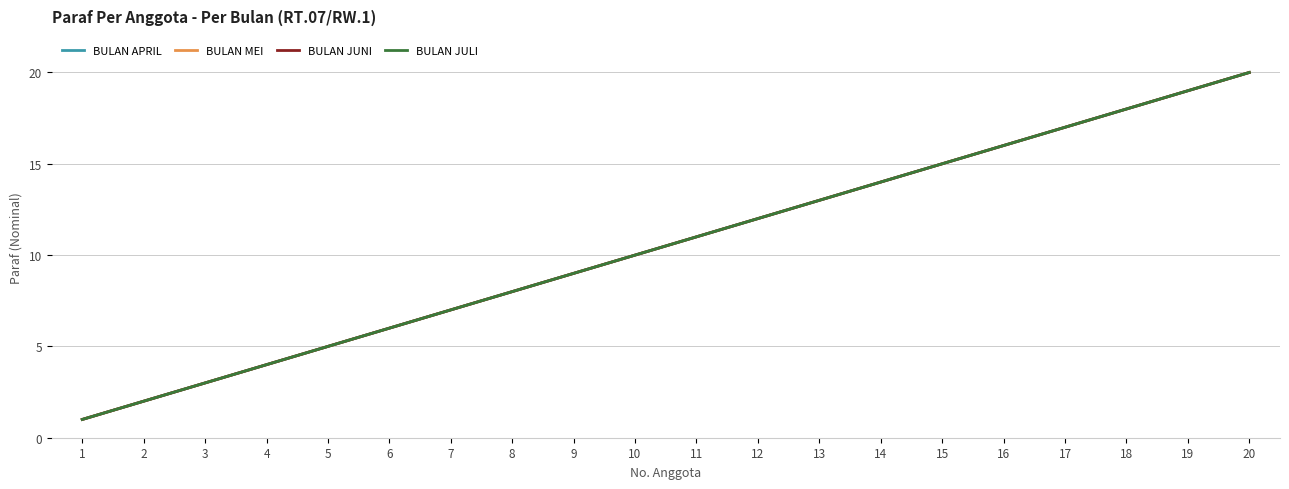

Between 1 and 14, which is larger?

14